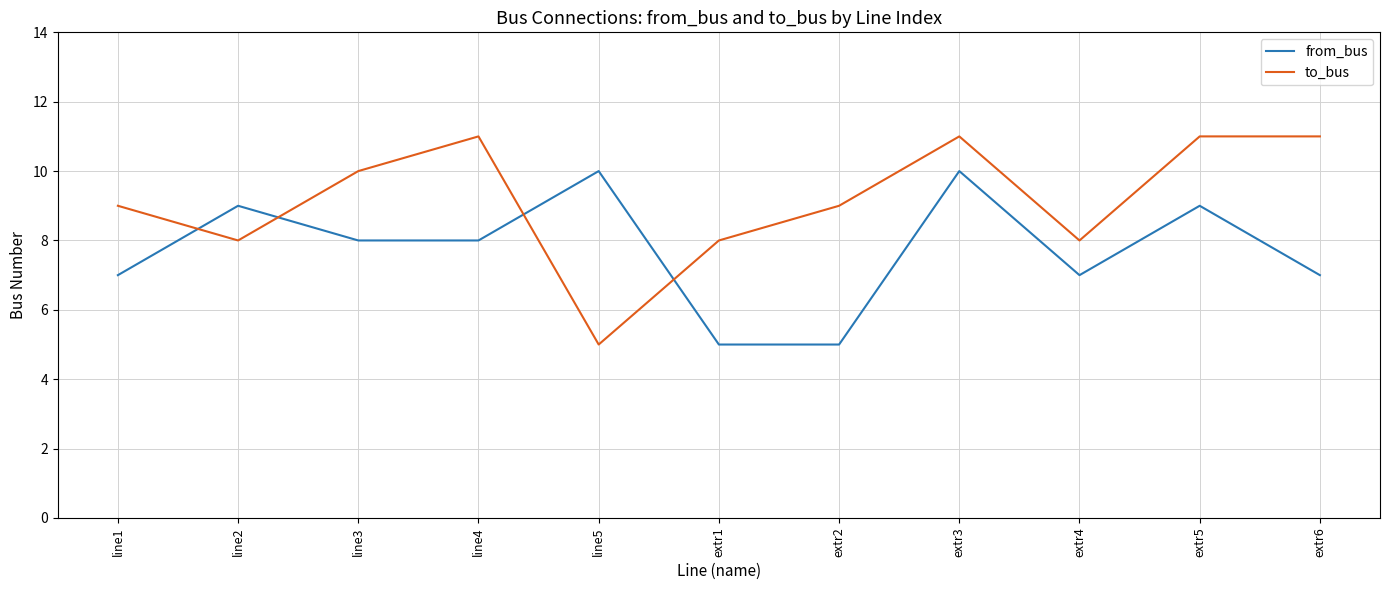

Between extr1 and extr3, which series saw the biggest shift?

from_bus